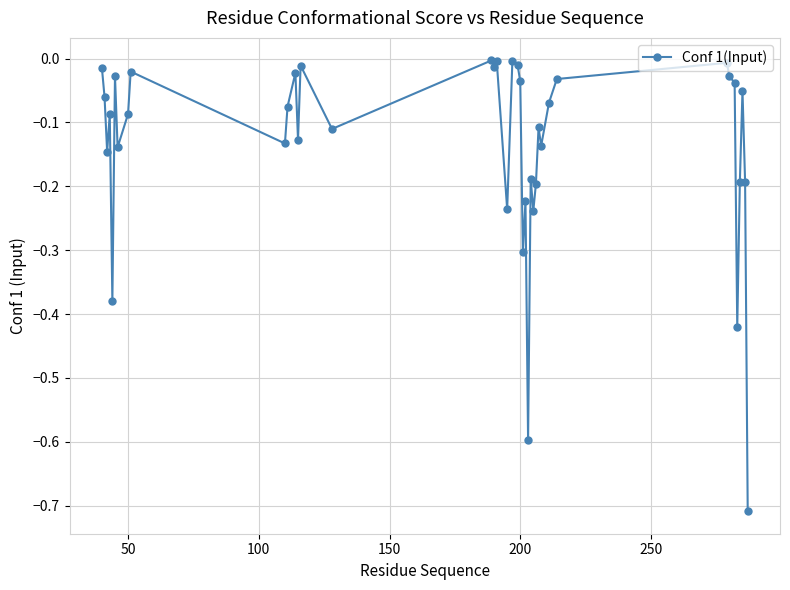

What is the difference between the second highest and second lowest values?

0.6